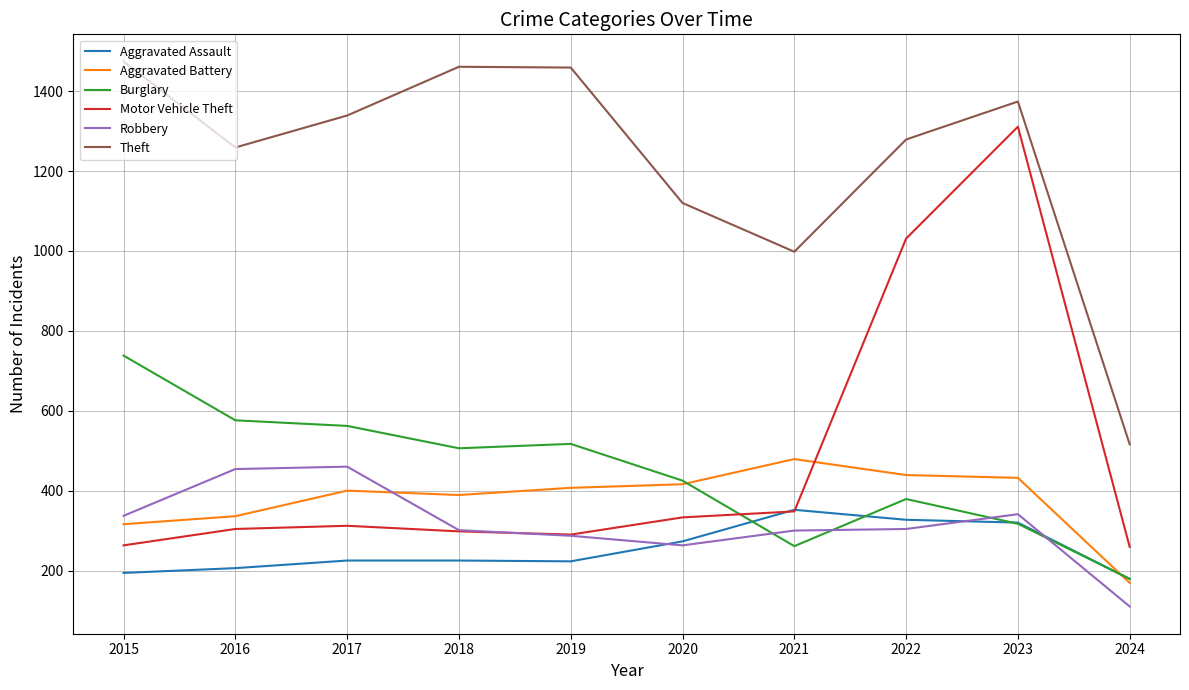

True or false: Theft and Aggravated Assault intersect in this chart.

False